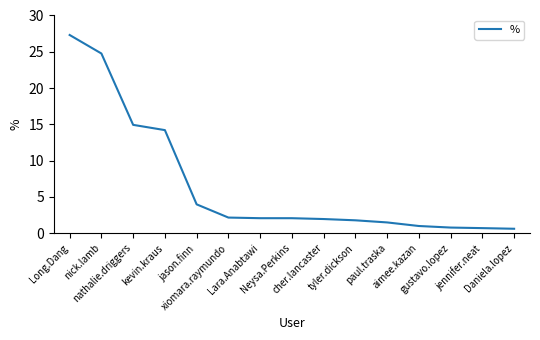

What is the sum of the values at nathalie.driggers and Lara.Anabtawi?

17.0